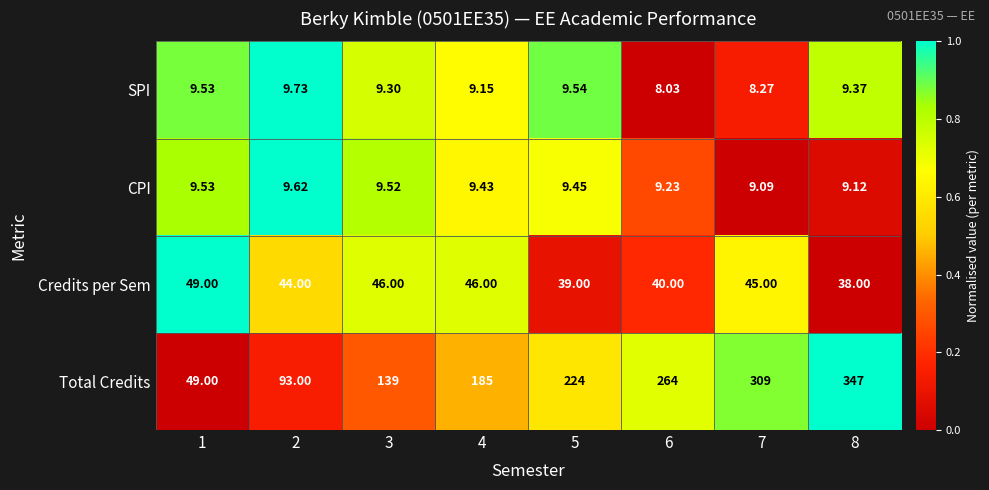

At 5, list the series in order from smallest to largest.

CPI, SPI, Credits per Sem, Total Credits